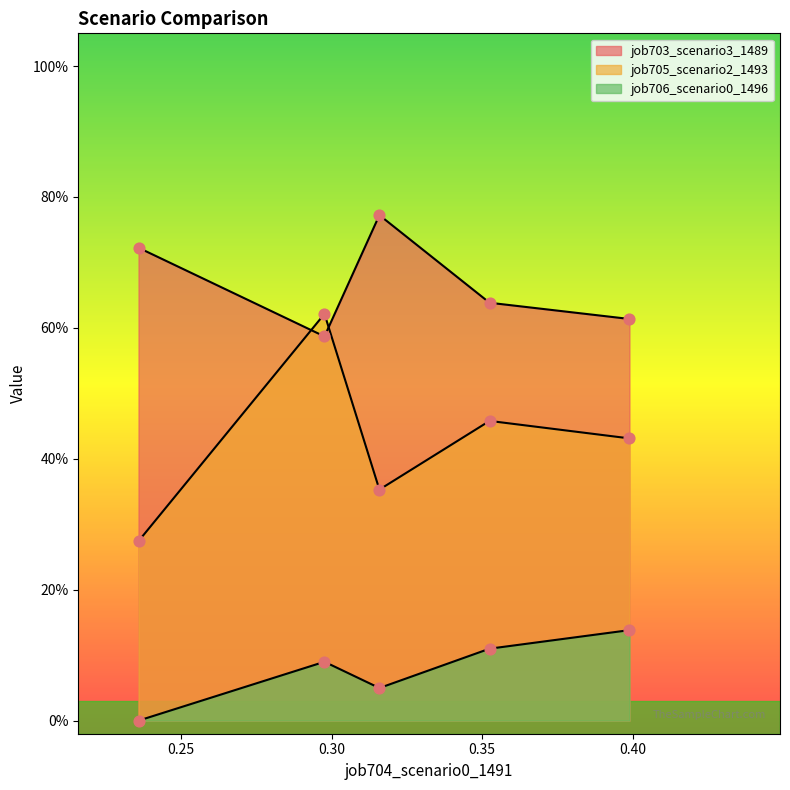

Which series has the widest spread of Y values?

job705_scenario2_1493